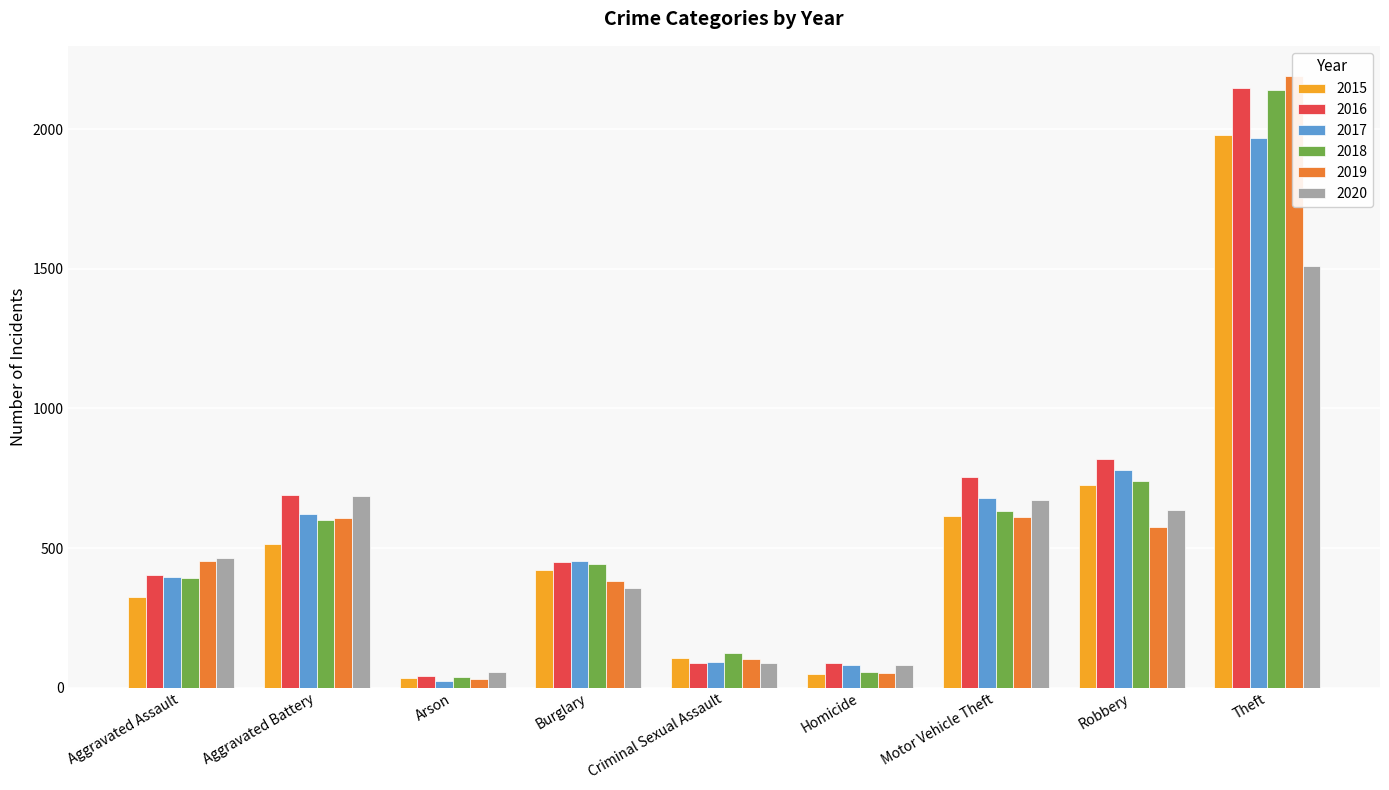

How many bars are there in each group?

6